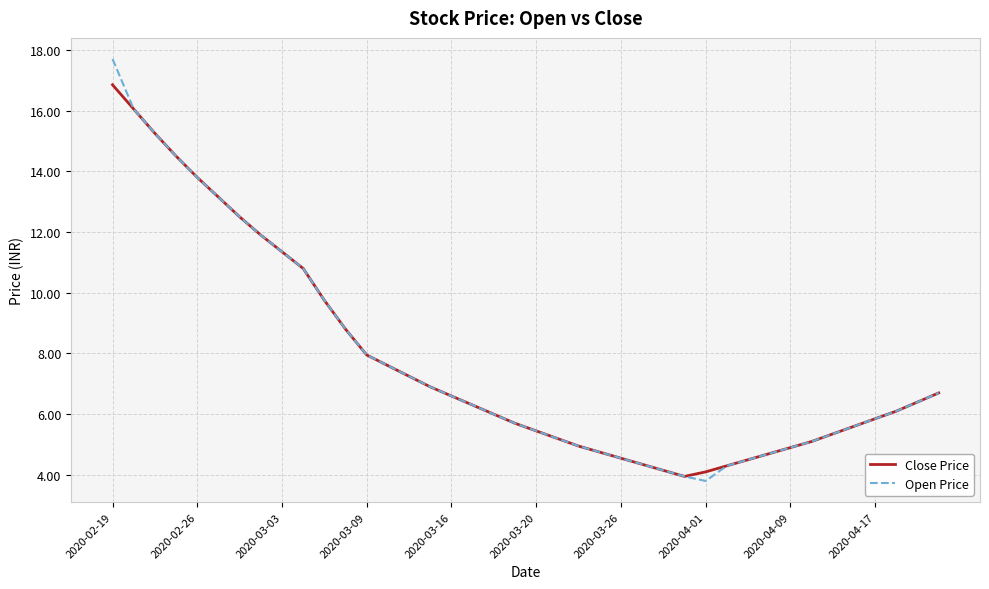

List the series in order of their peak value, lowest first.

Close Price, Open Price